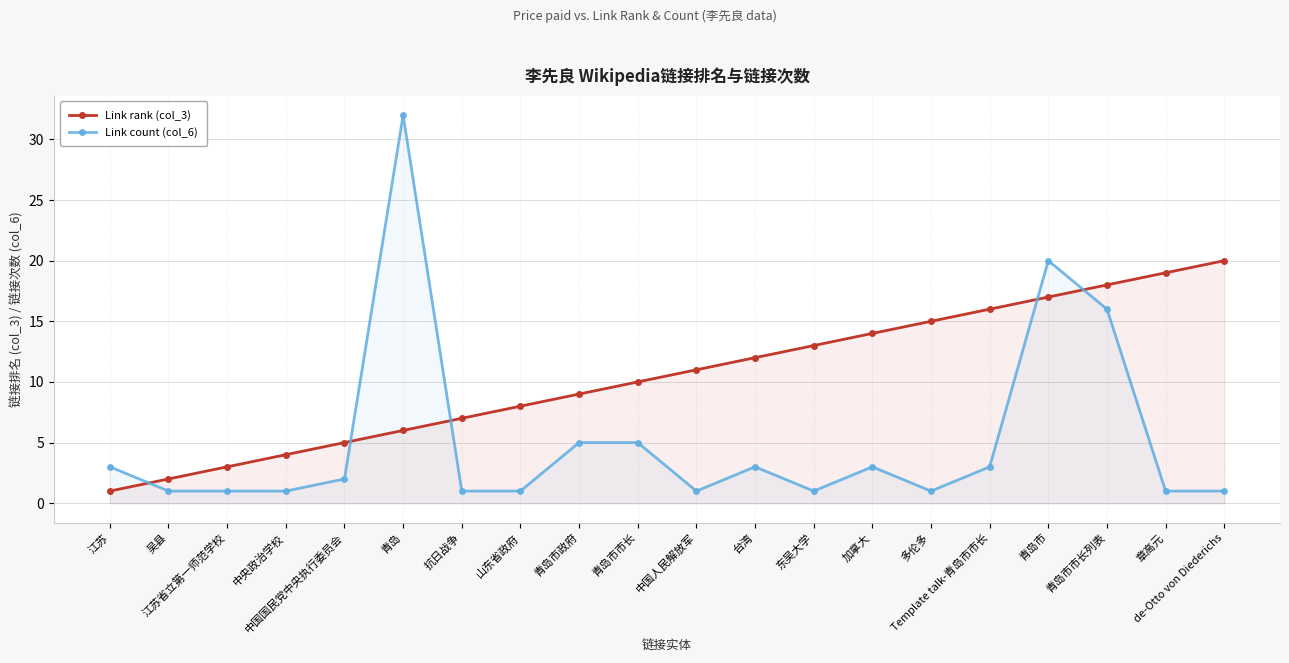

Which category has the lowest value in the Link rank (col_3) series?

江苏